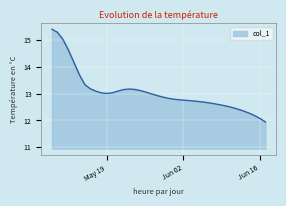

What is the maximum value shown in the chart?

15.4